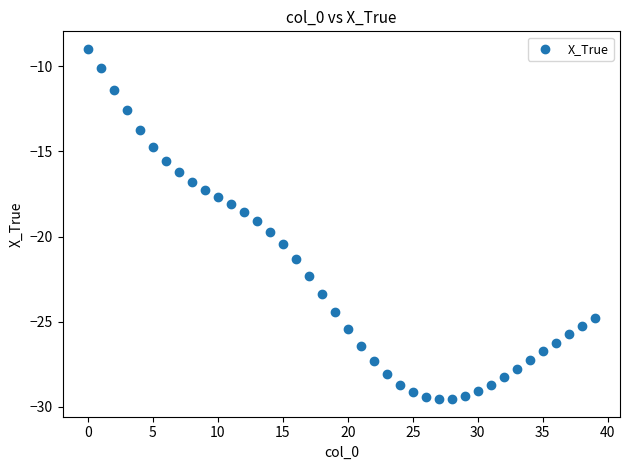

What is the range of Y values (max minus min)?

20.6